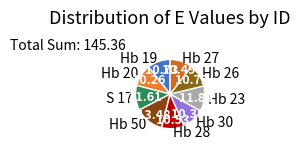

What is the ratio of the value at Hb 19 to the value at Hb 28?

1.0